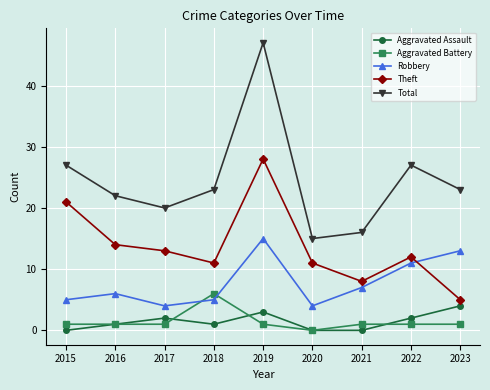

Is this an area chart (filled region under the line)?

No